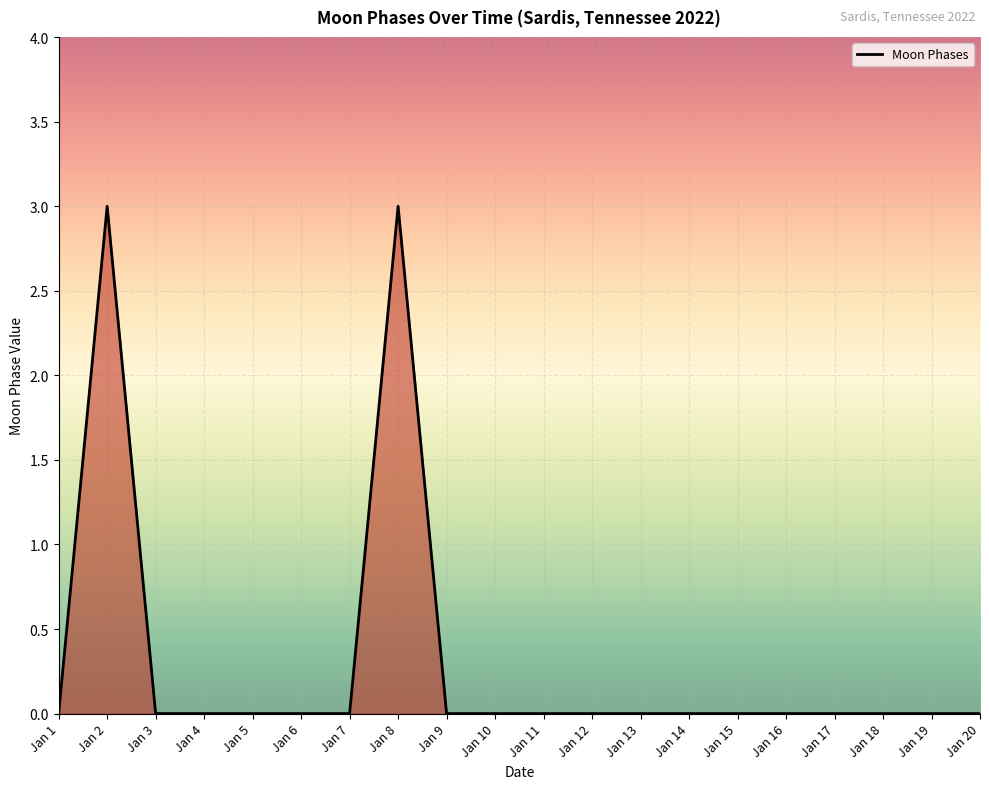

True or false: there are more than 0 points higher than both neighbors.

True